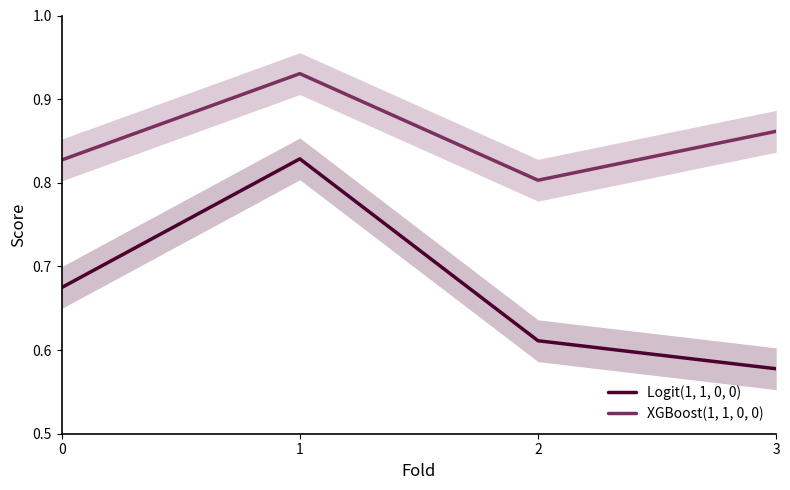

Which series changed the most between 0 and 1?

Logit(1, 1, 0, 0)